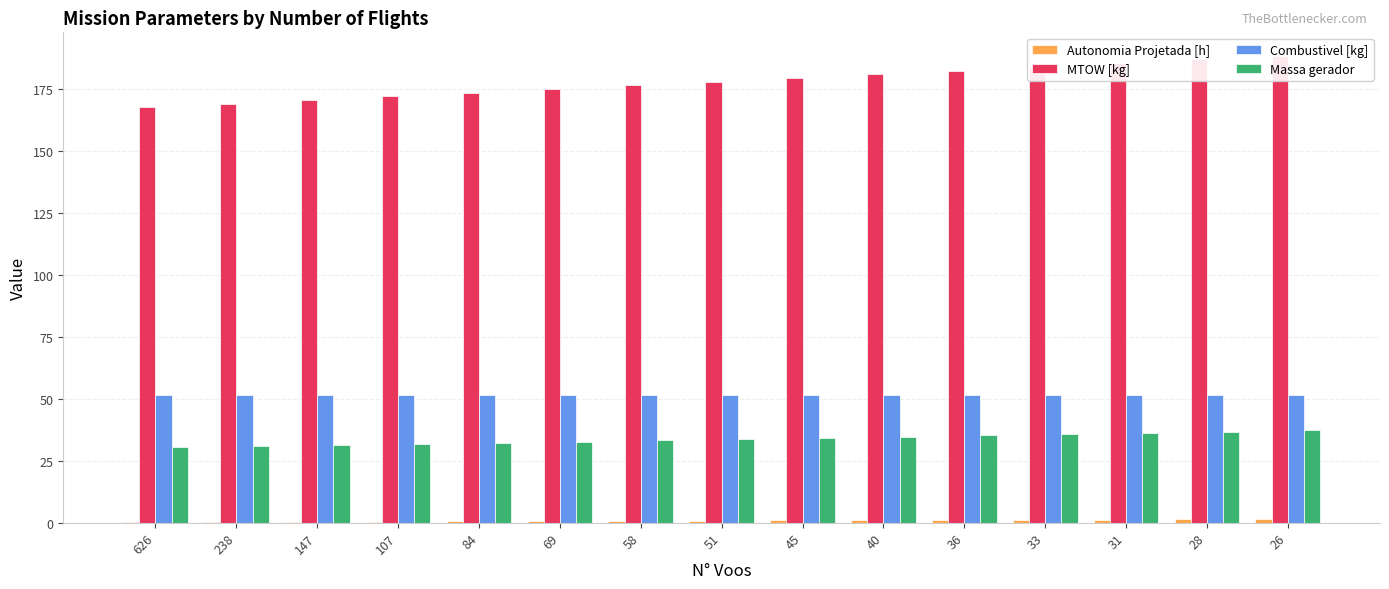

What is the sum of all Autonomia Projetada [h] values?

11.7